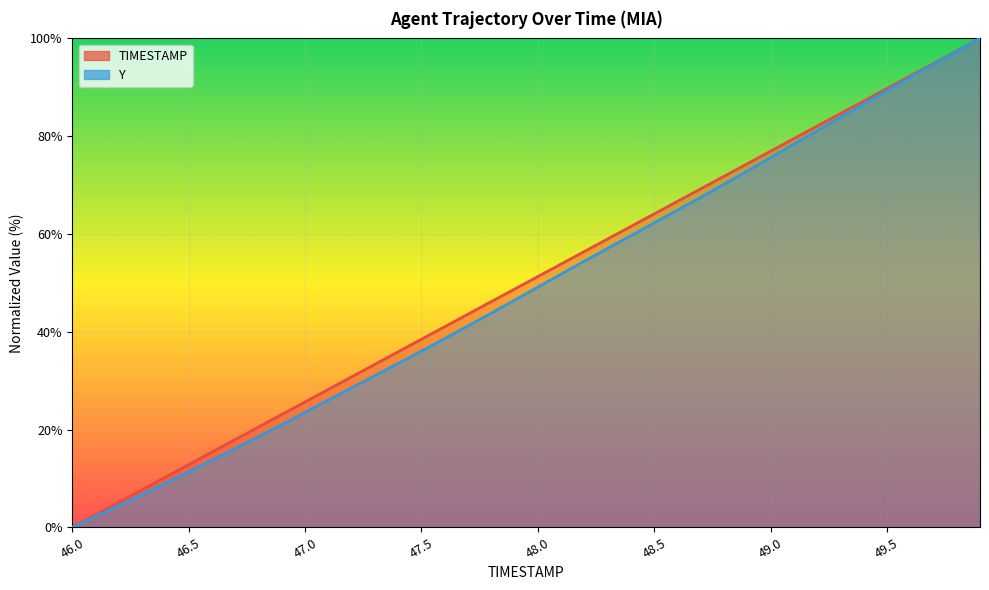

What is the highest value of the TIMESTAMP series?

100.0